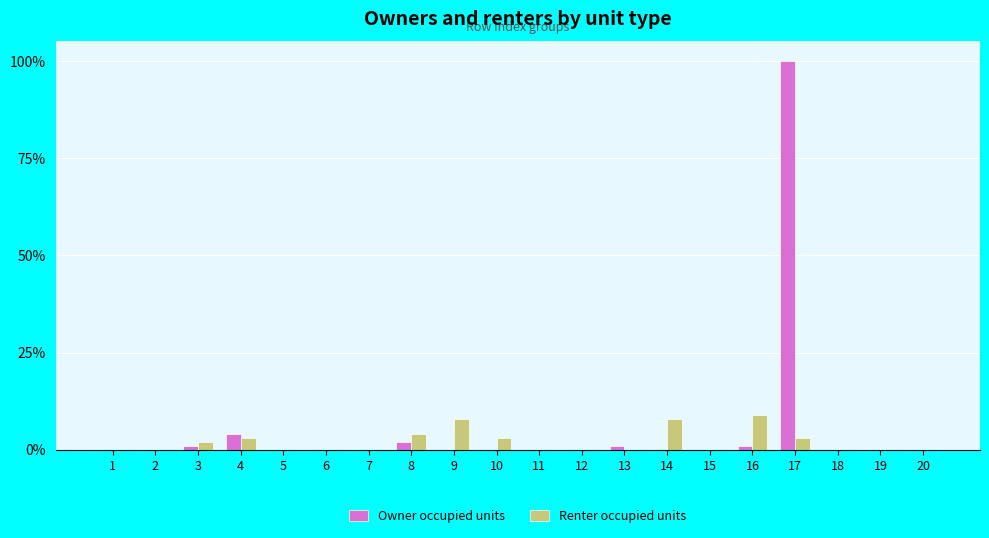

Are the bars horizontal?

No